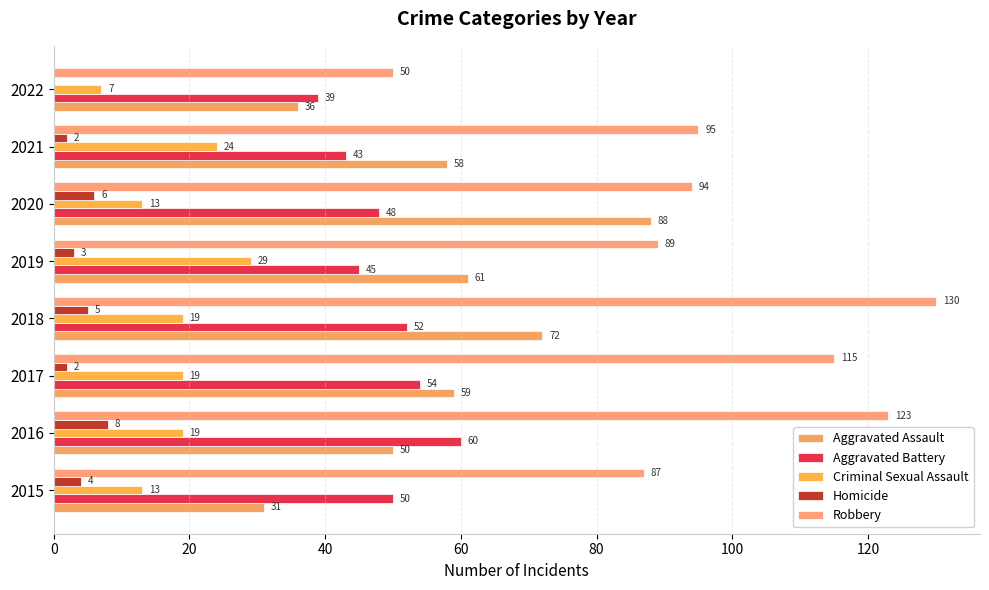

Which series has the largest total across all categories?

Robbery